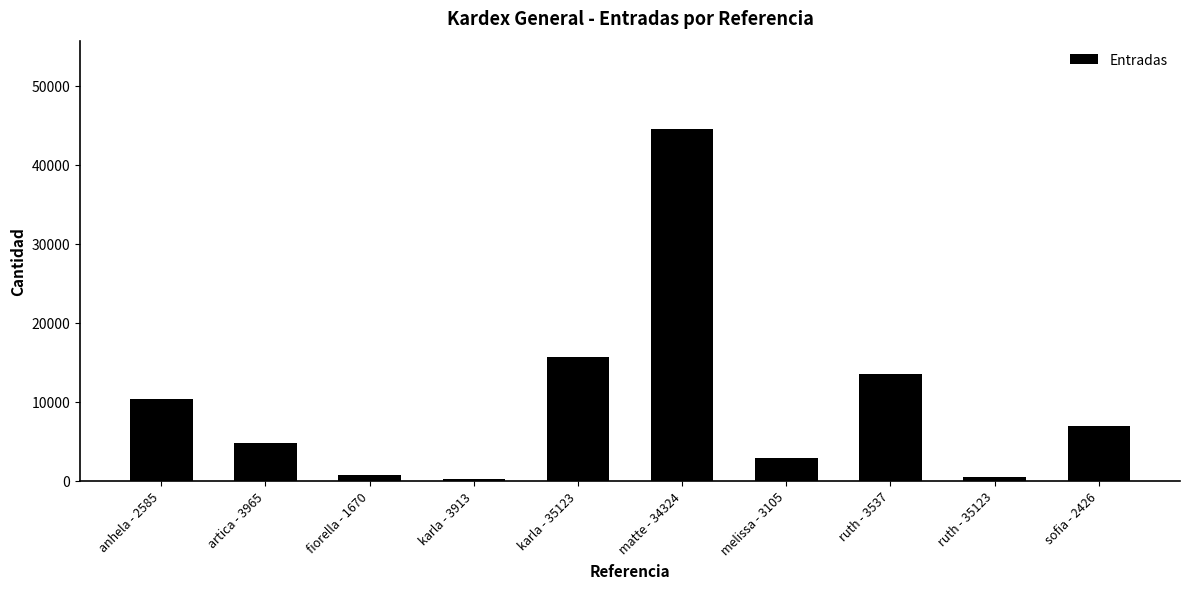

What is the sum of the values at fiorella - 1670 and artica - 3965?

5445